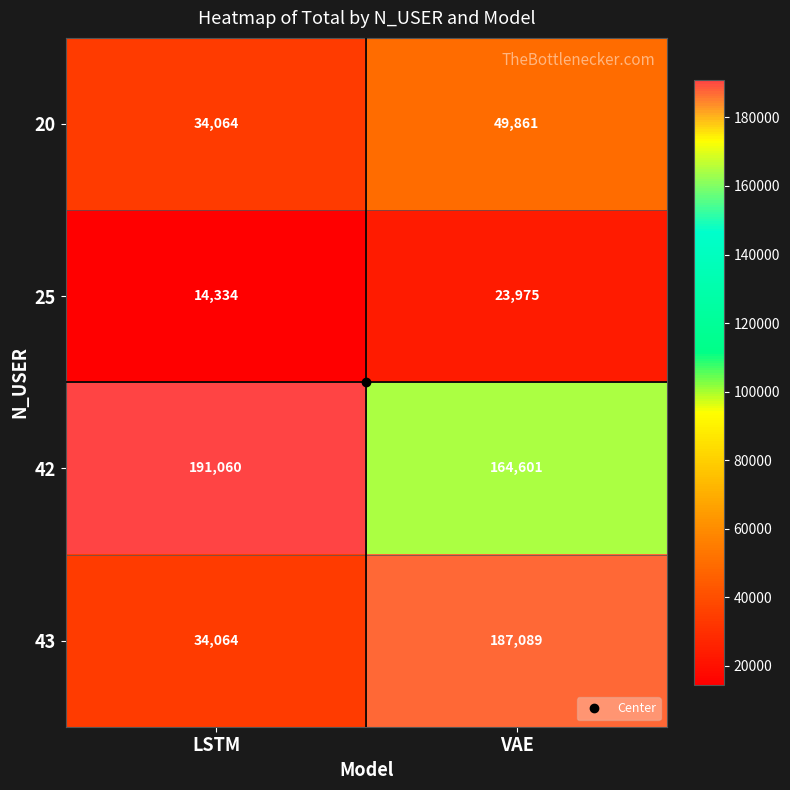

What is the difference between the maximum and minimum values in the 25 series?

9641